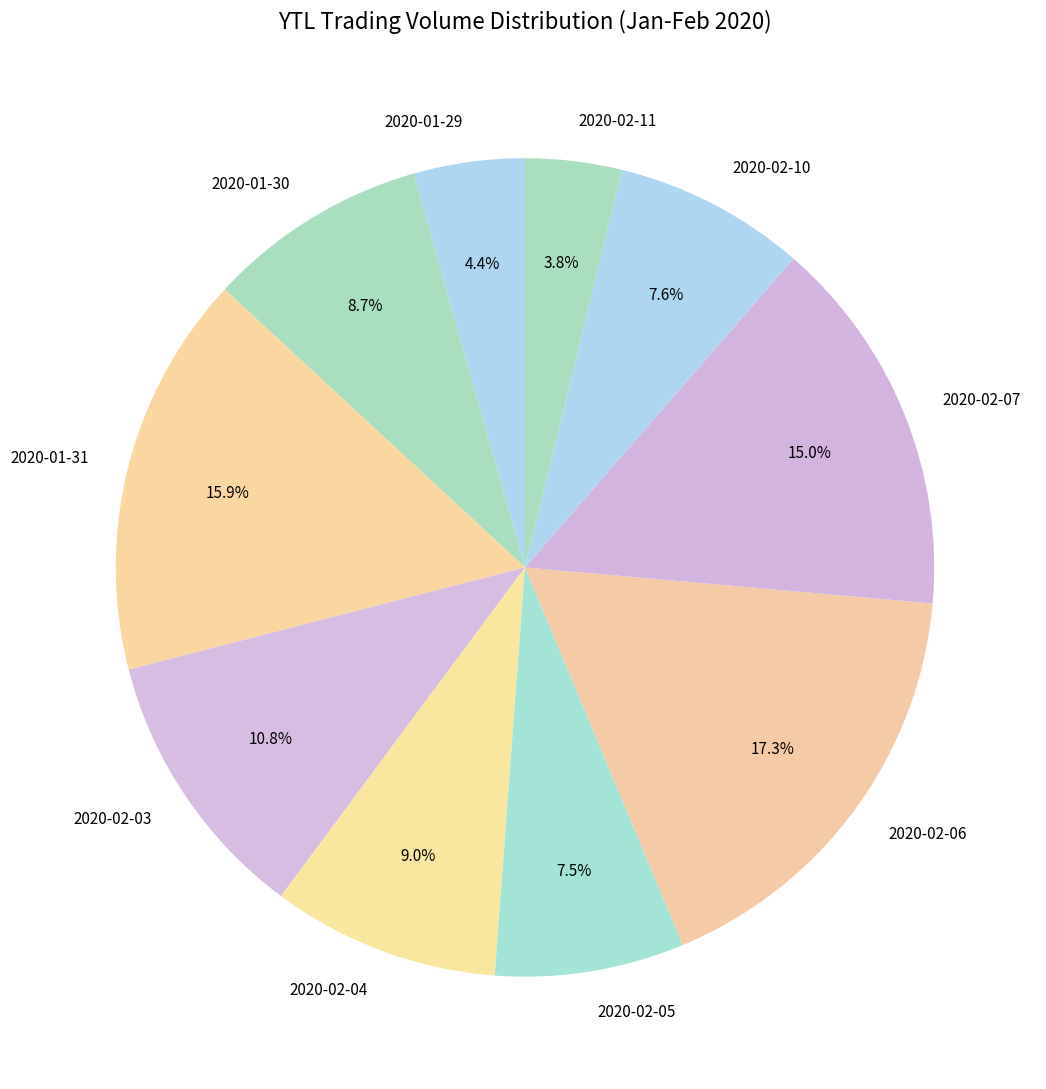

What percentage is the 2020-02-03 slice, to the nearest percent?

11%